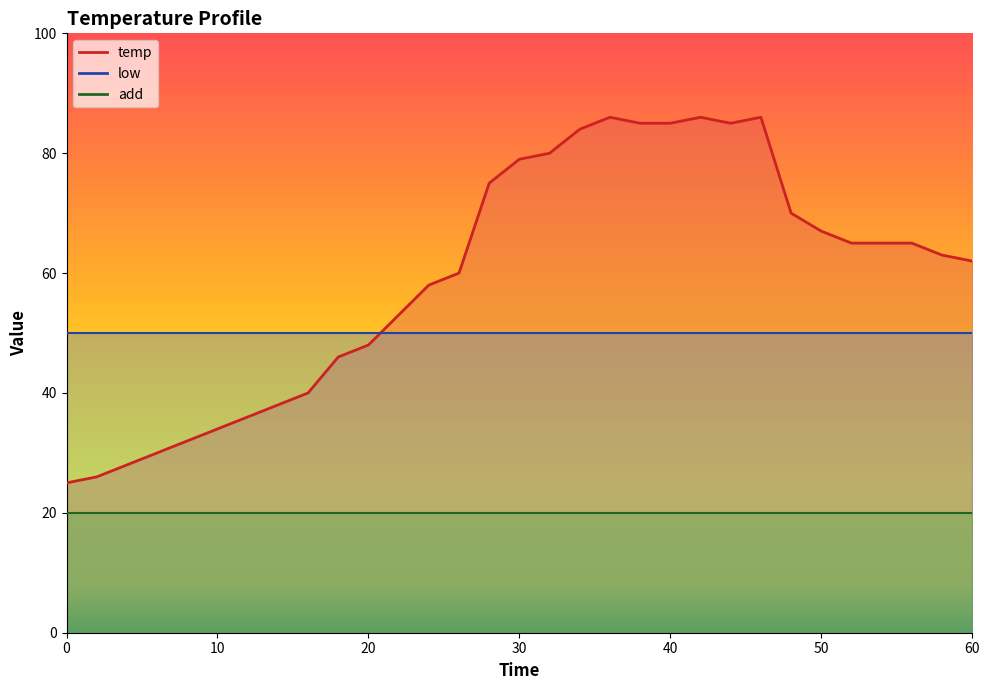

Is this an area chart (filled region under the line)?

No